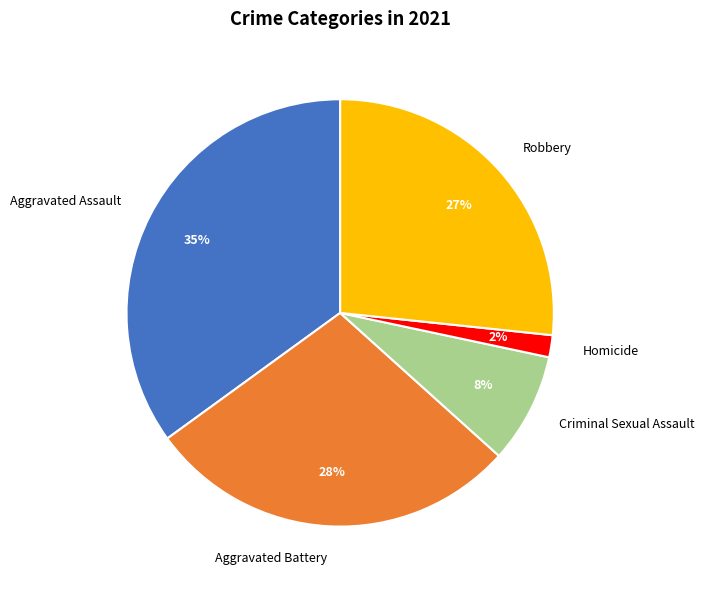

Which has a higher value, Aggravated Assault or Robbery?

Aggravated Assault